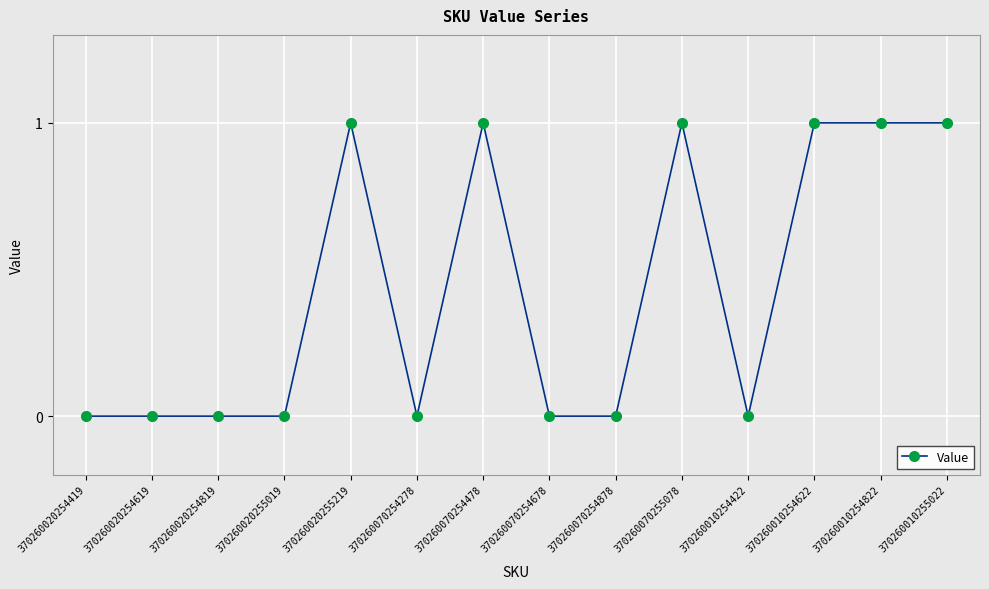

What is the sum of all values?

6